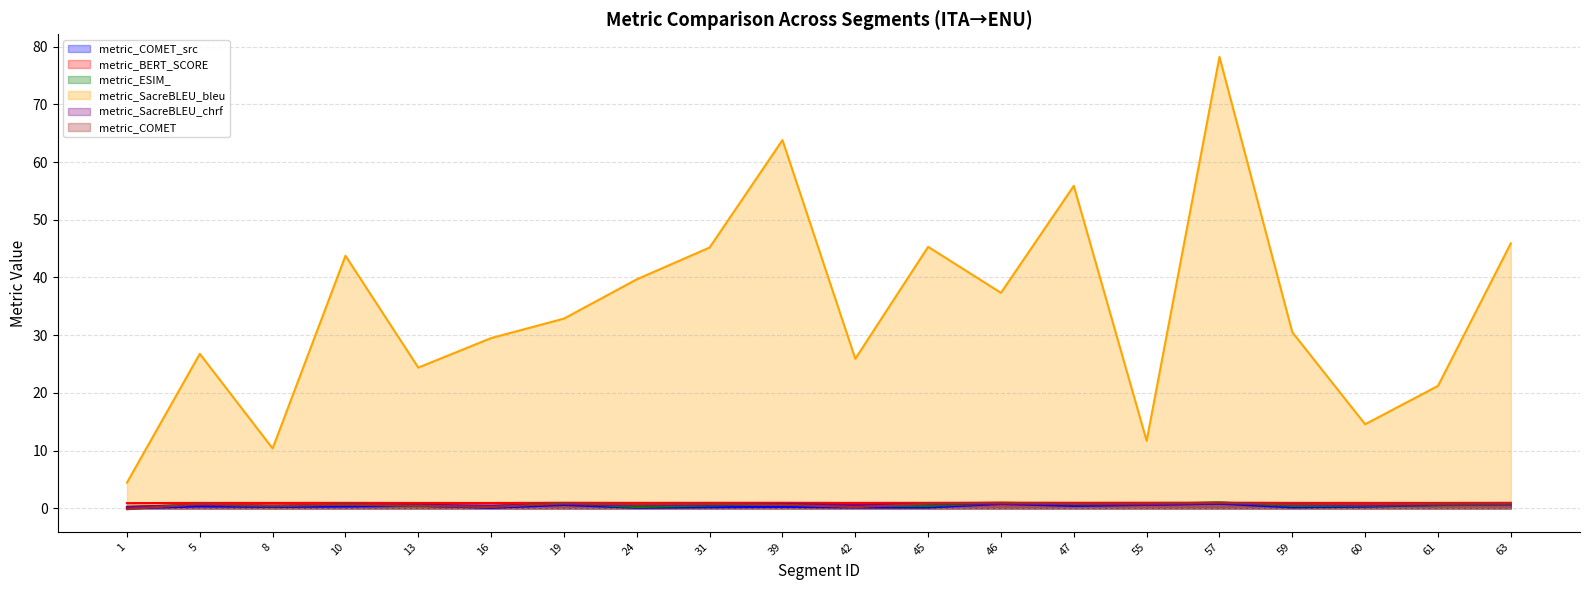

Where is the first local maximum for metric_COMET_src?

5